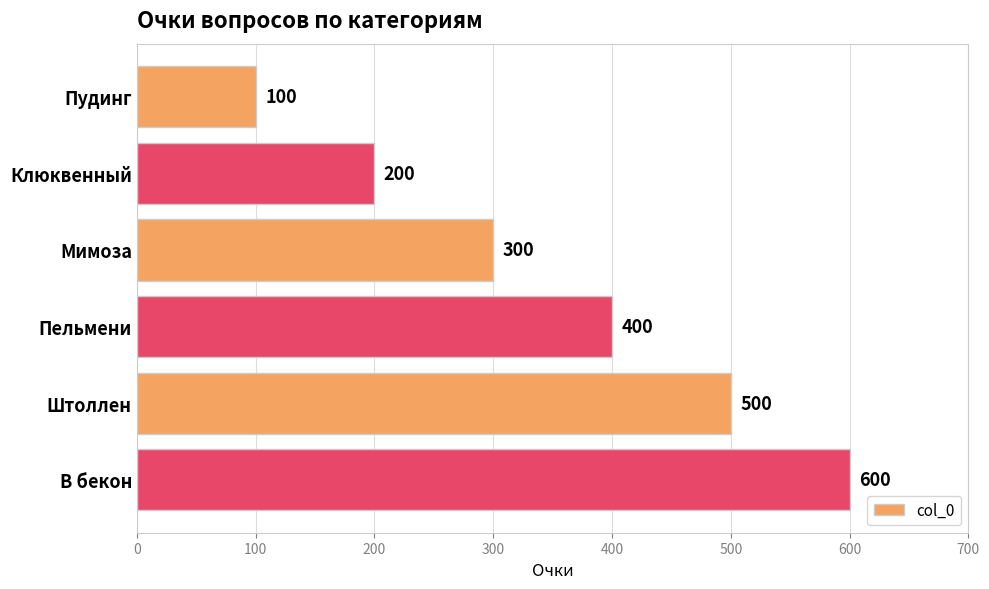

Reading top to bottom, list all the values displayed in this chart.

100	200	300	400	500	600